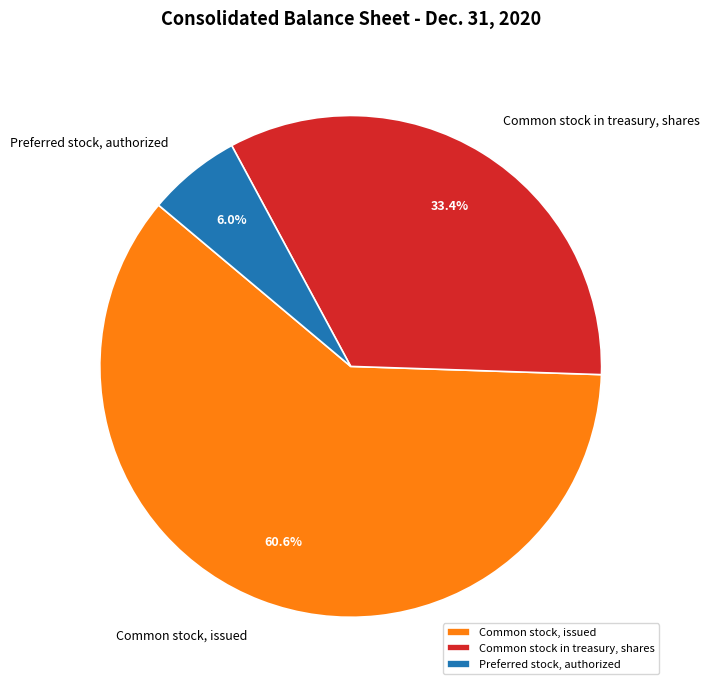

Which has a higher value, Preferred stock, authorized or Common stock, issued?

Common stock, issued